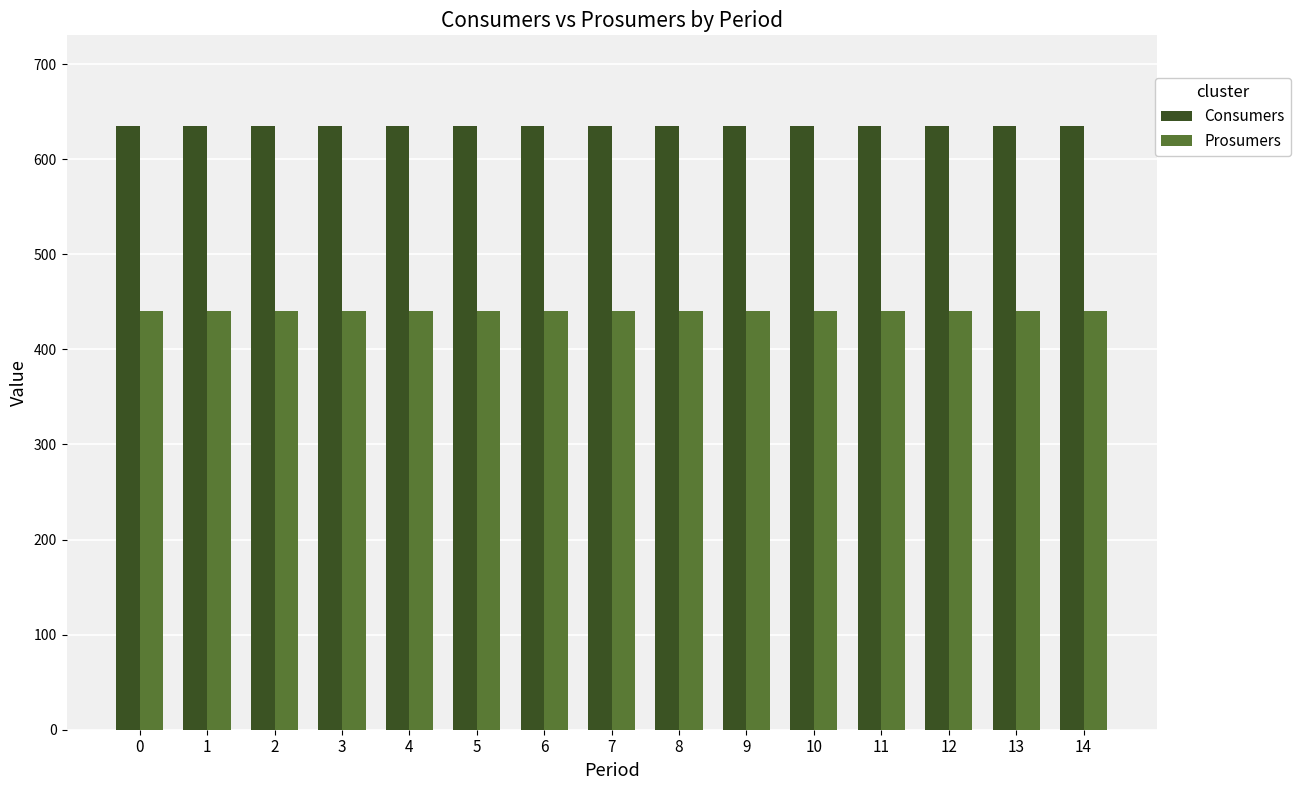

Reading right to left, what are all the values shown in this chart?

Consumers: 14=635	13=635	12=635	11=635	10=635	9=635	8=635	7=635	6=635	5=635	4=635	3=635	2=635	1=635	0=635
Prosumers: 14=440	13=440	12=440	11=440	10=440	9=440	8=440	7=440	6=440	5=440	4=440	3=440	2=440	1=440	0=440